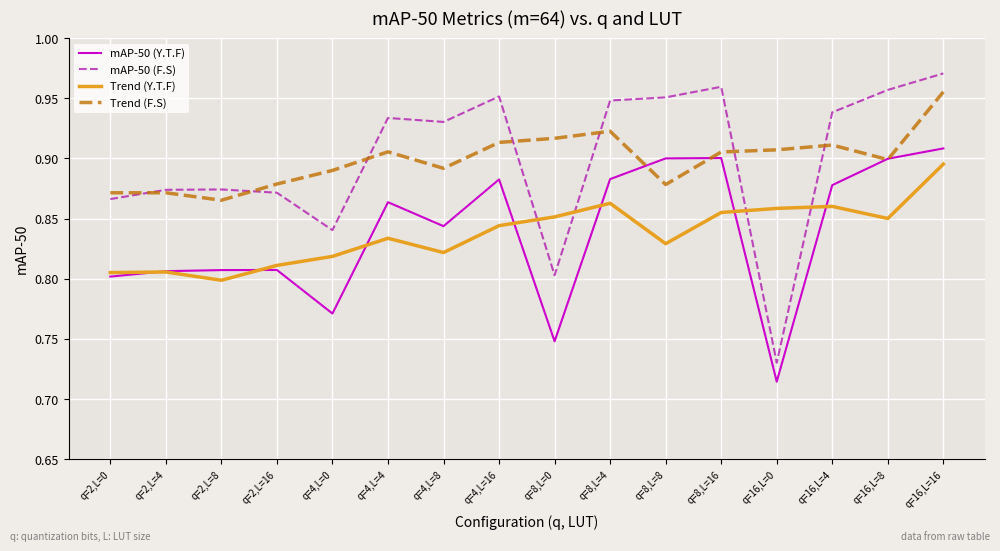

Which series has the widest spread of values?

mAP-50 (F.S)